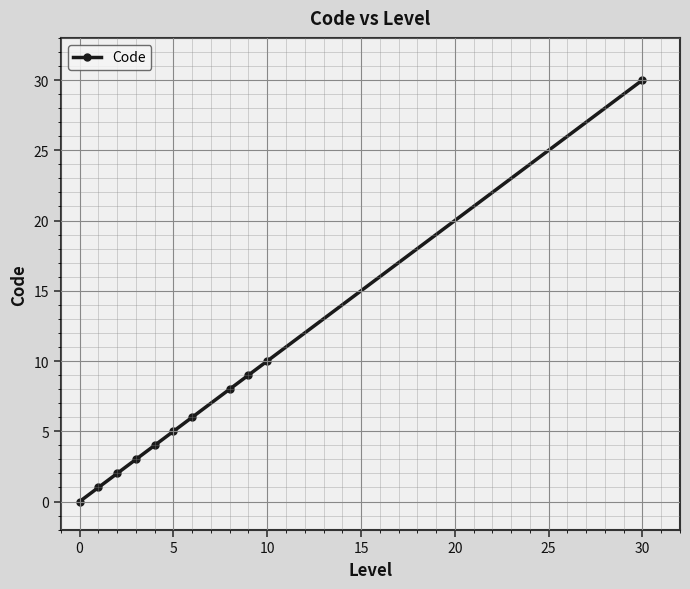

What is the maximum value shown in the chart?

30